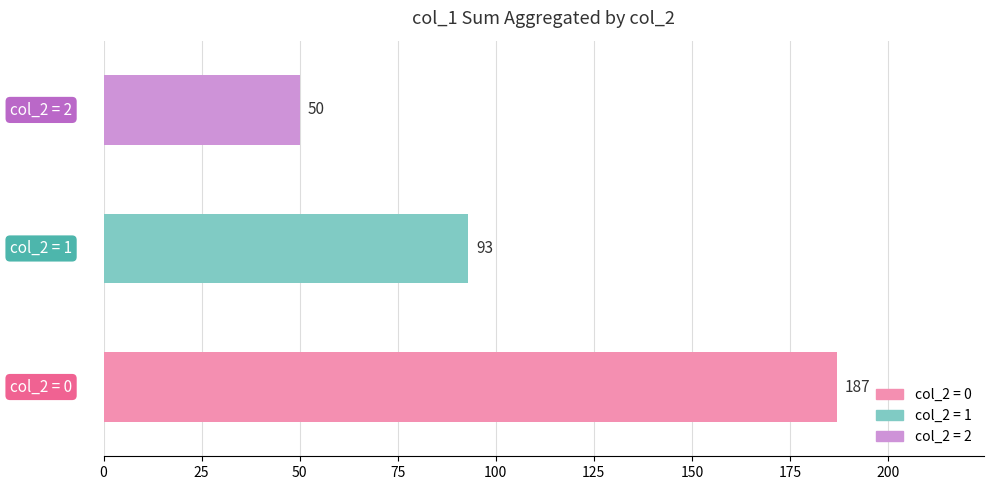

How many bars are there in total?

3